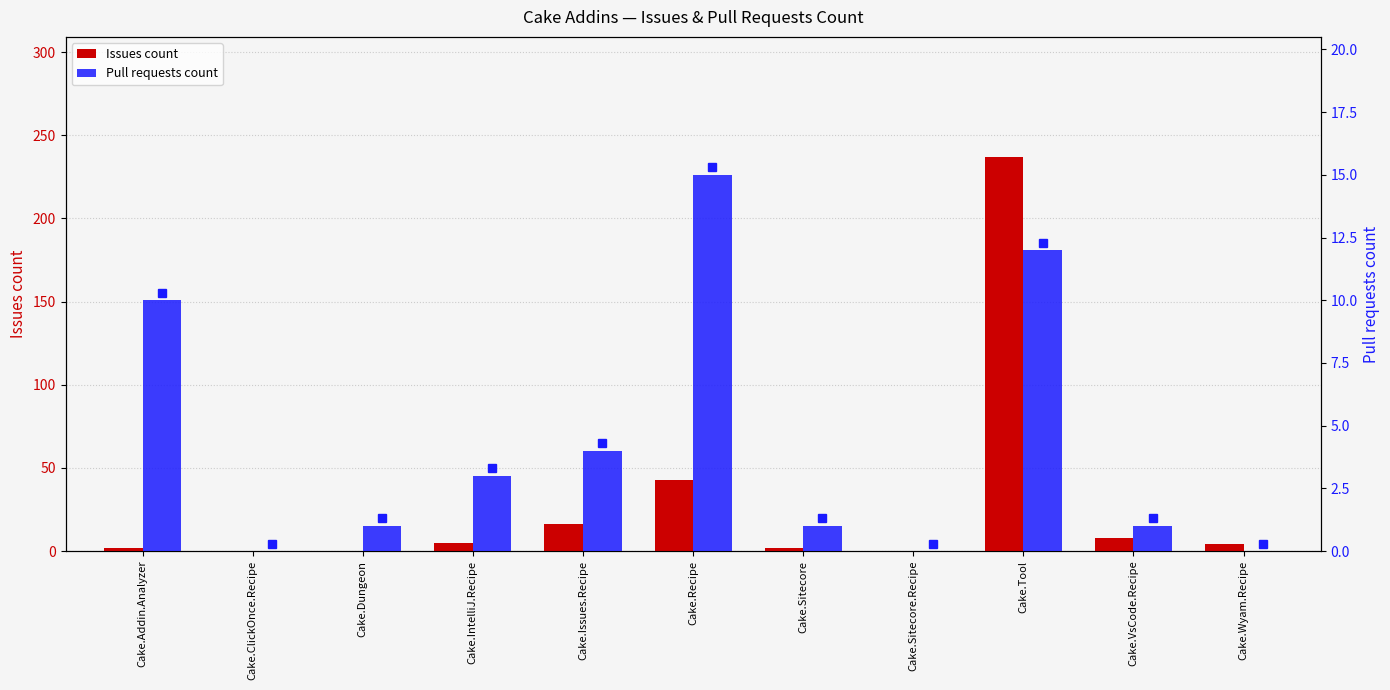

The value of Pull requests count at Cake.ClickOnce.Recipe is 0. True or false?

True